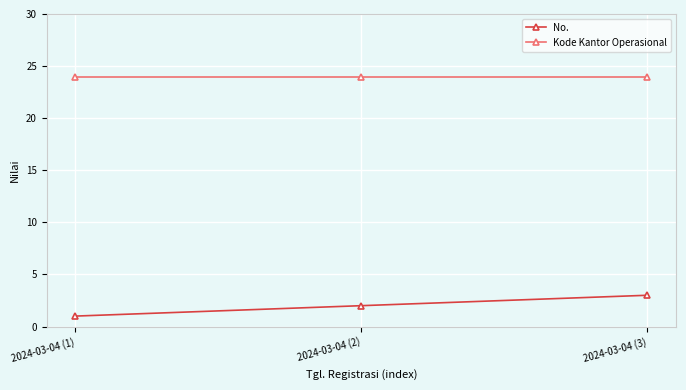

What is the difference between the maximum and second lowest values in the No. series?

1